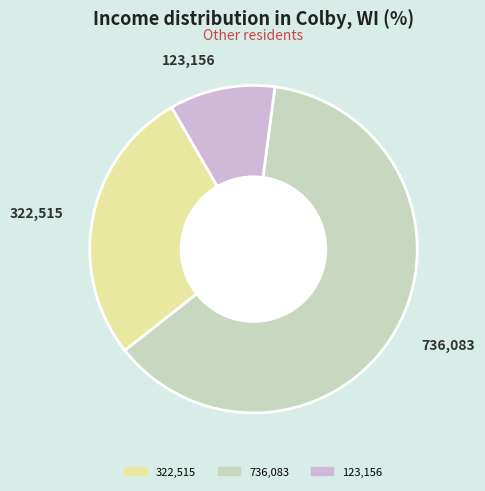

Combined, do 123,156 and 322,515 account for over 50%?

No